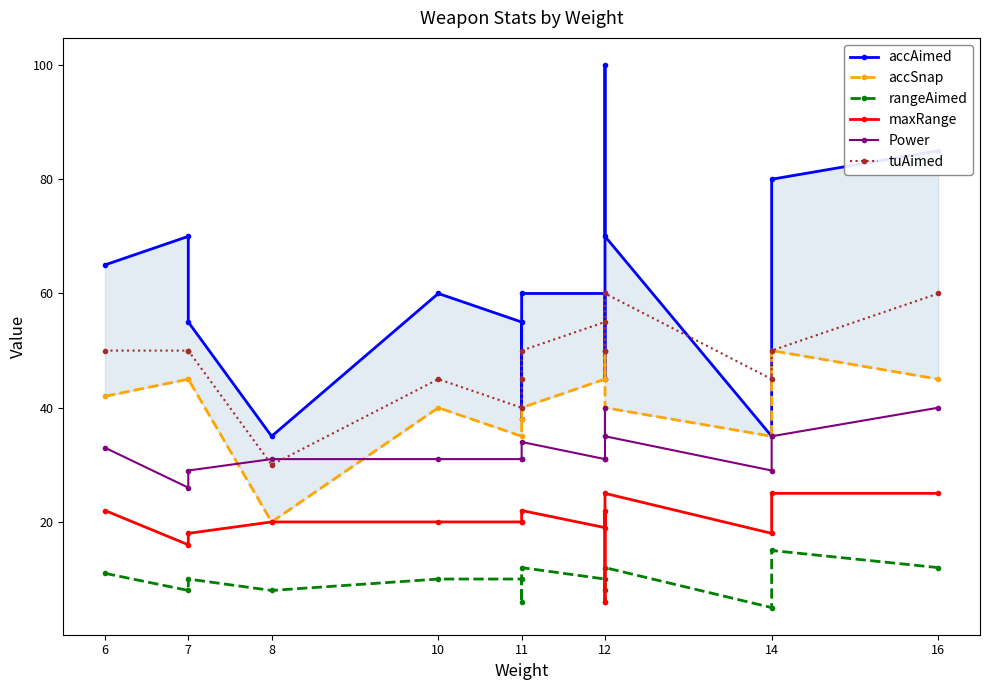

What is the label of the 3rd point from the right?

12